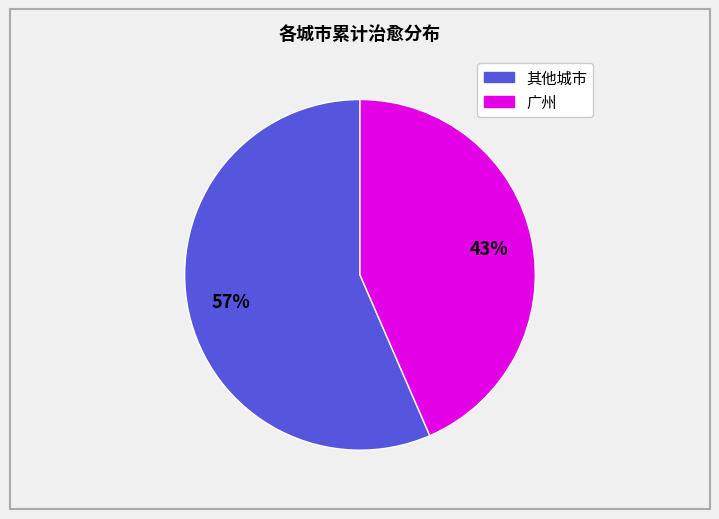

To the nearest percent, what is the average slice percentage?

50%